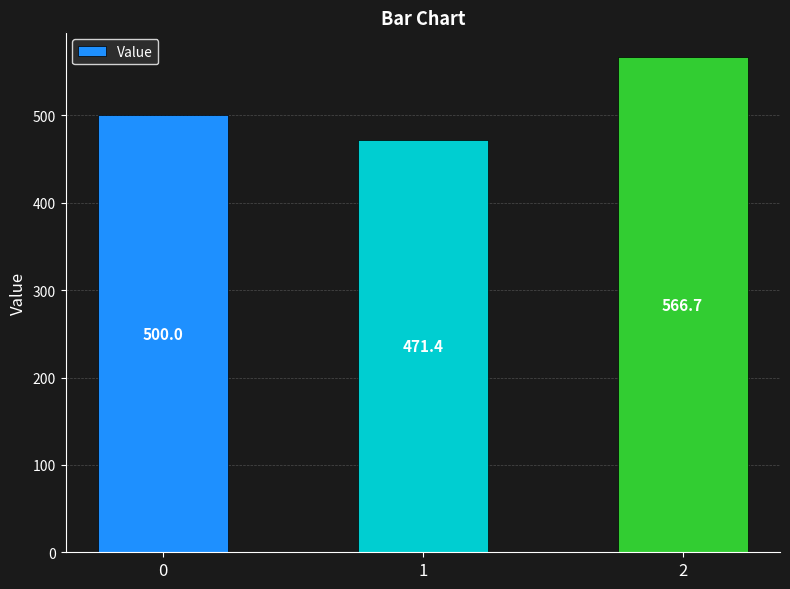

Reading left to right, extract all data points from this chart.

0=500.0	1=471.4	2=566.7